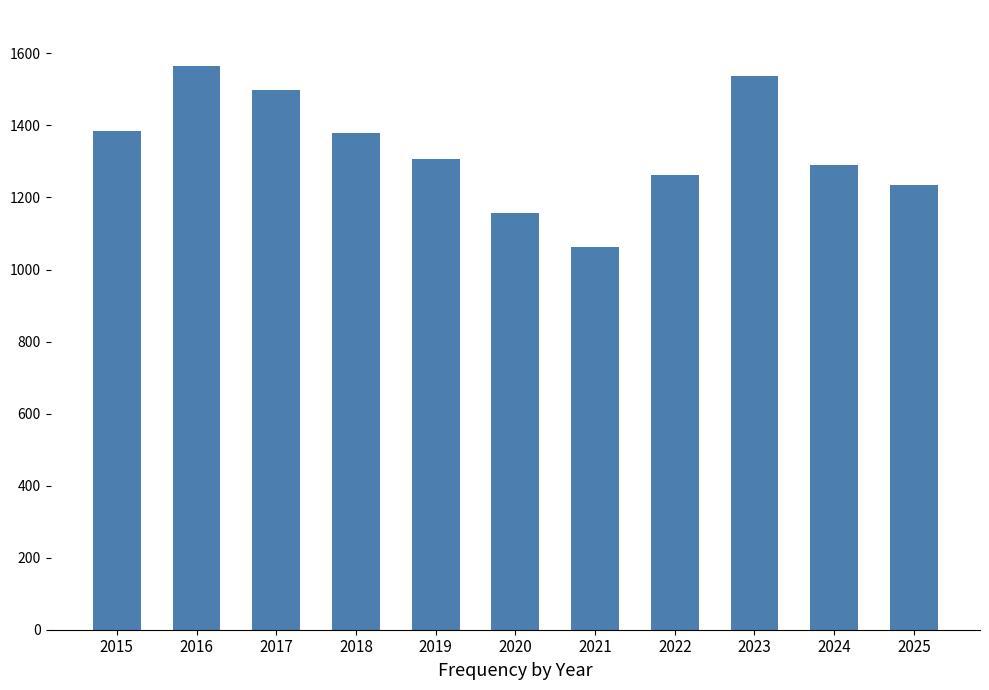

What is the sum of all values?

14676